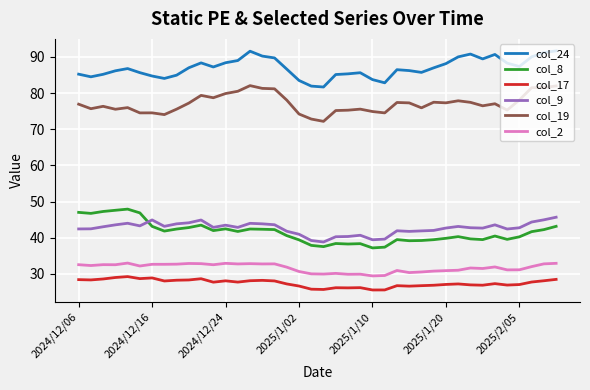

True or false: col_2 and col_9 cross at least once.

False